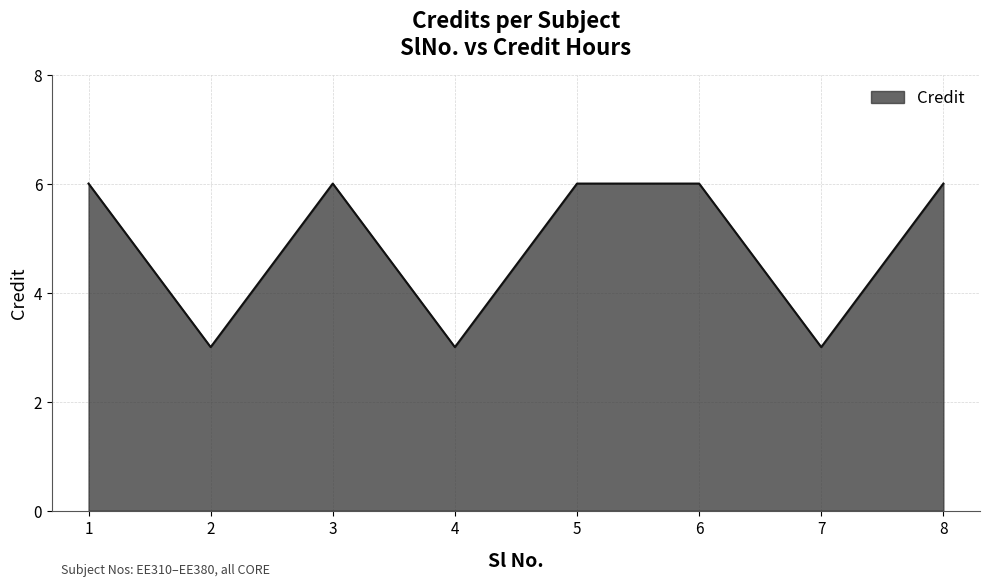

True or false: the data shows 6 at 8.

True